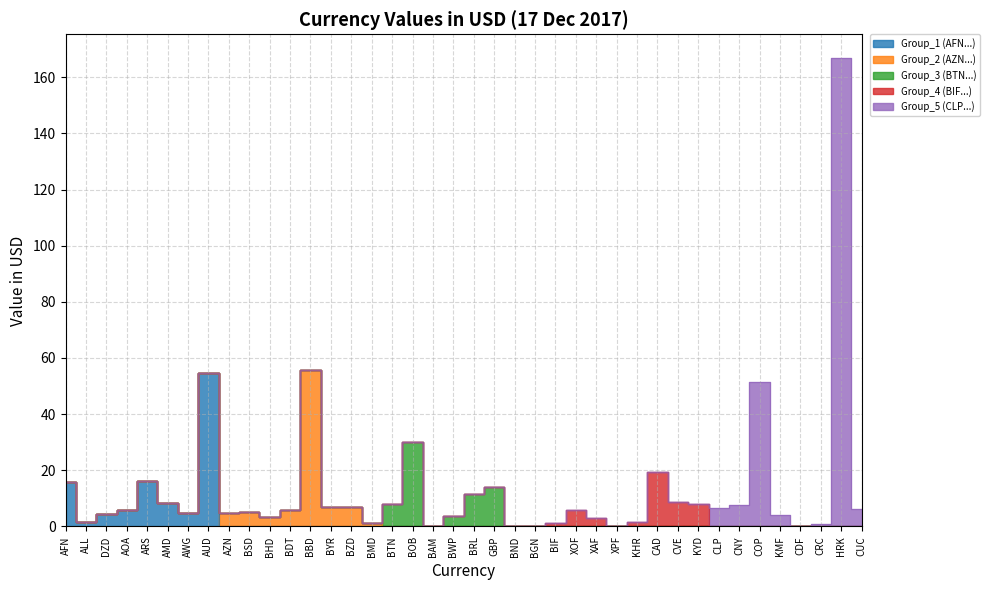

Which category has the lowest value across all series?

BGN